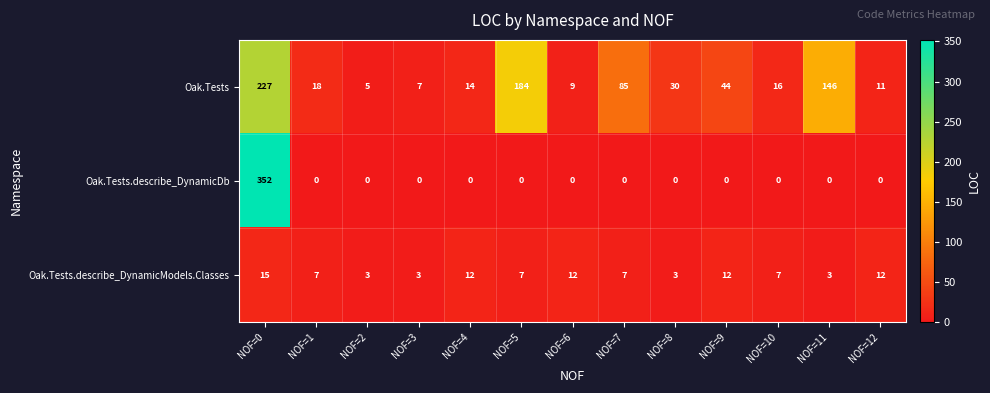

Which series has the widest spread of values?

Oak.Tests.describe_DynamicDb